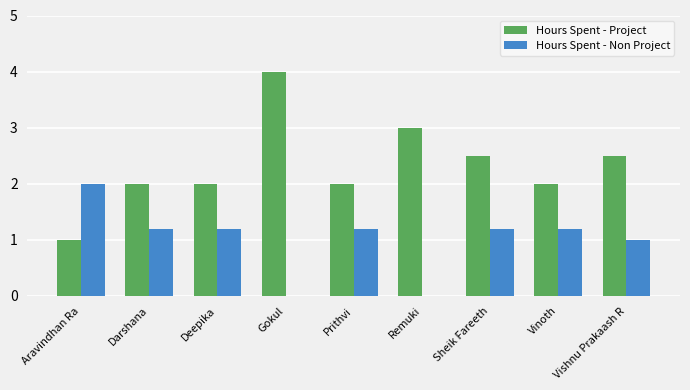

Which series changed the most between Gokul and Vishnu Prakaash R?

Hours Spent - Project